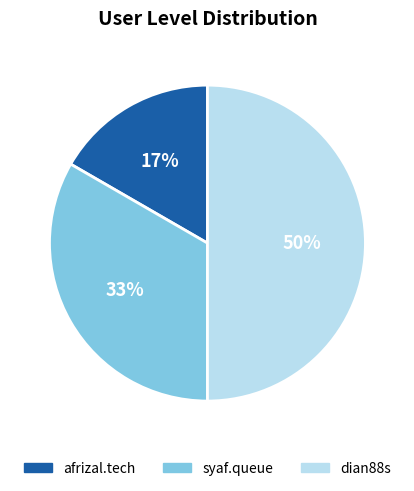

Combined, do afrizal.tech and dian88s account for over 50%?

Yes